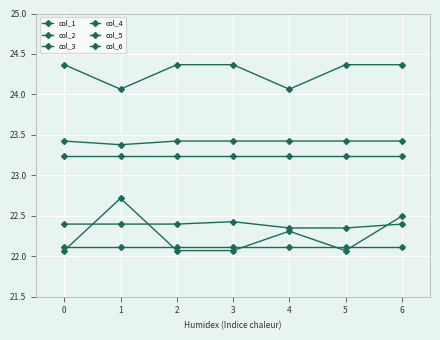

Does the chart have visible grid lines?

Yes